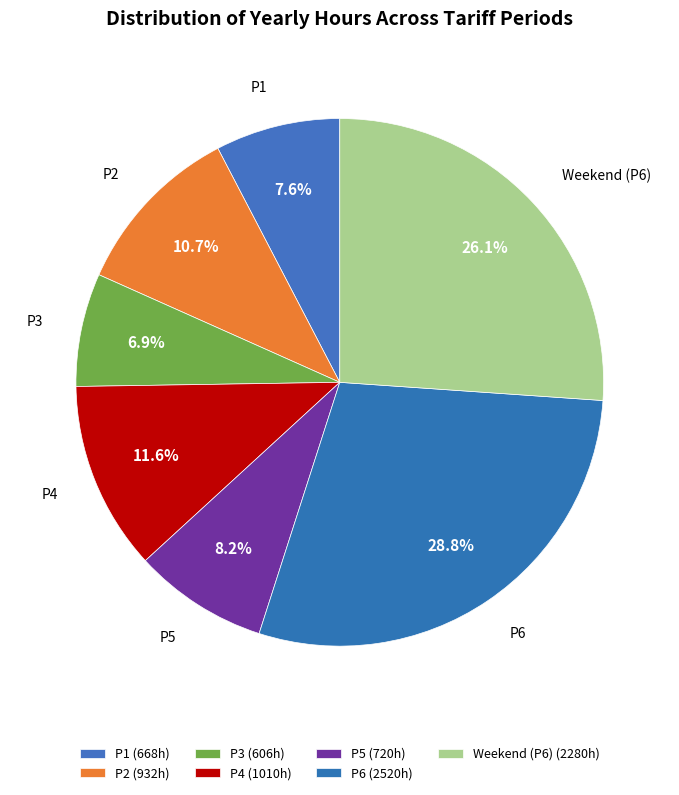

To the nearest percent, what portion does P5 represent?

8%